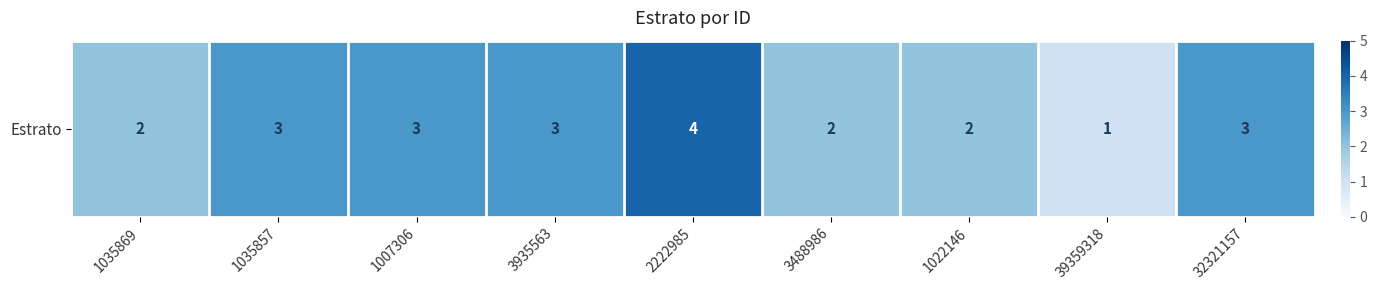

What is the minimum value shown in the chart?

1